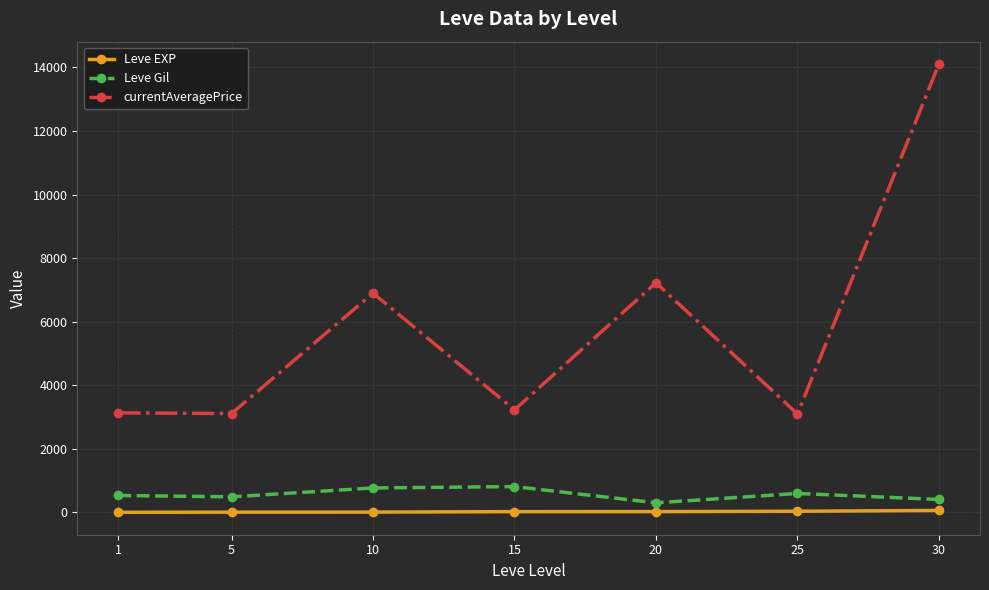

What is the average value of the Leve EXP series?

22.1